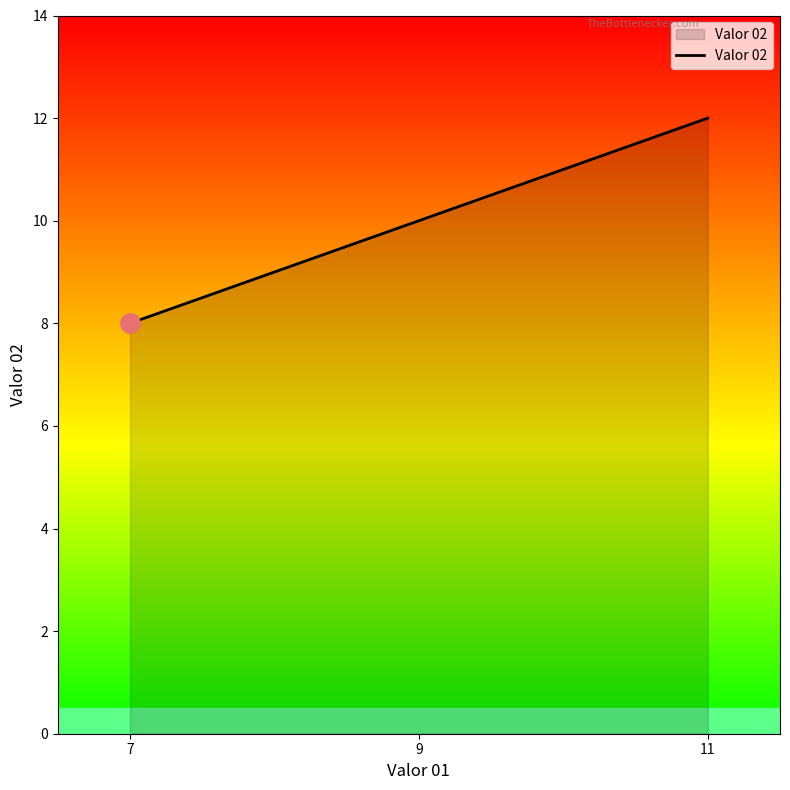

What is the difference between the maximum and minimum values?

4